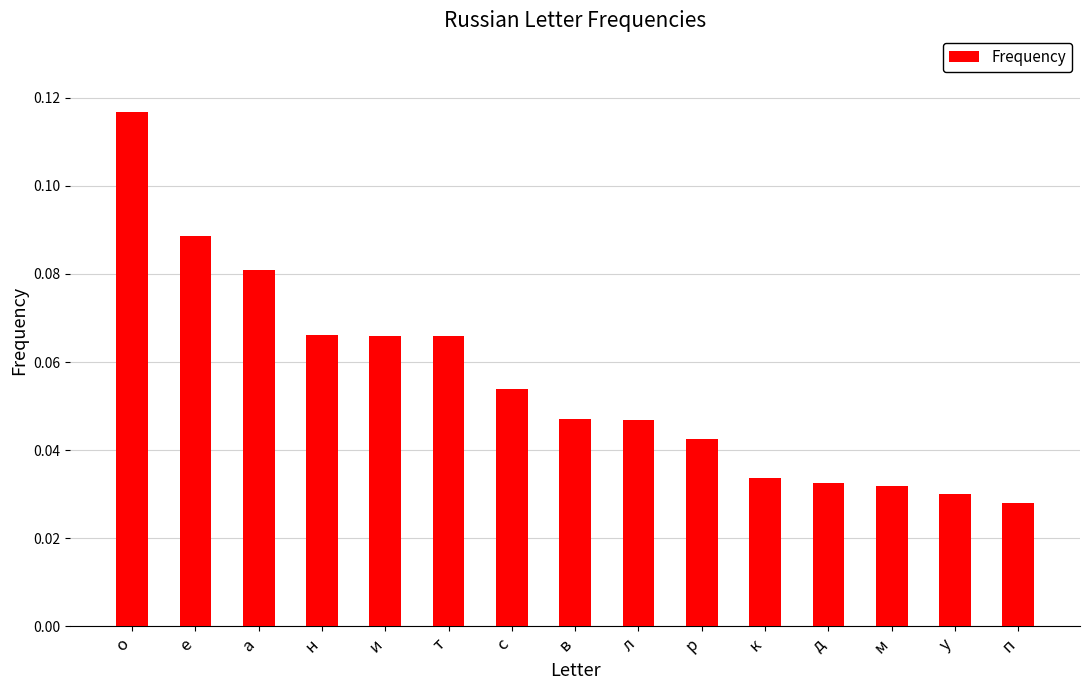

Is it true that the value at е is 0.0?

False